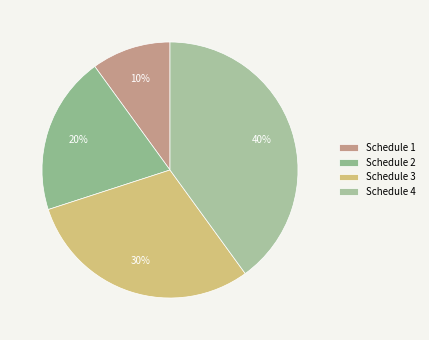

How many segments does this pie chart have?

4